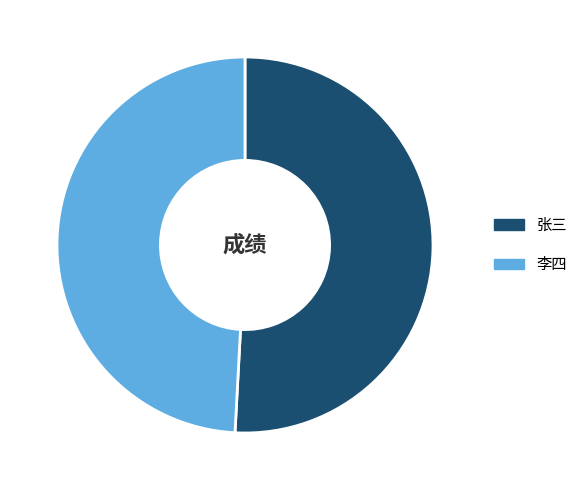

Which has a higher value, 李四 or 张三?

张三